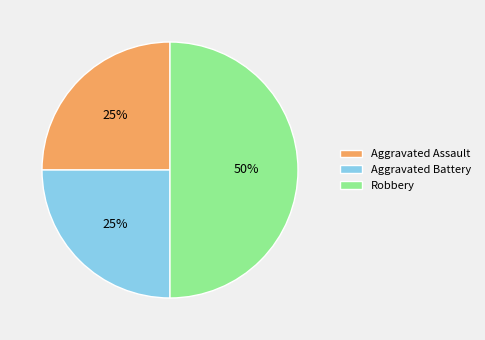

Is Aggravated Assault the majority of the pie?

No